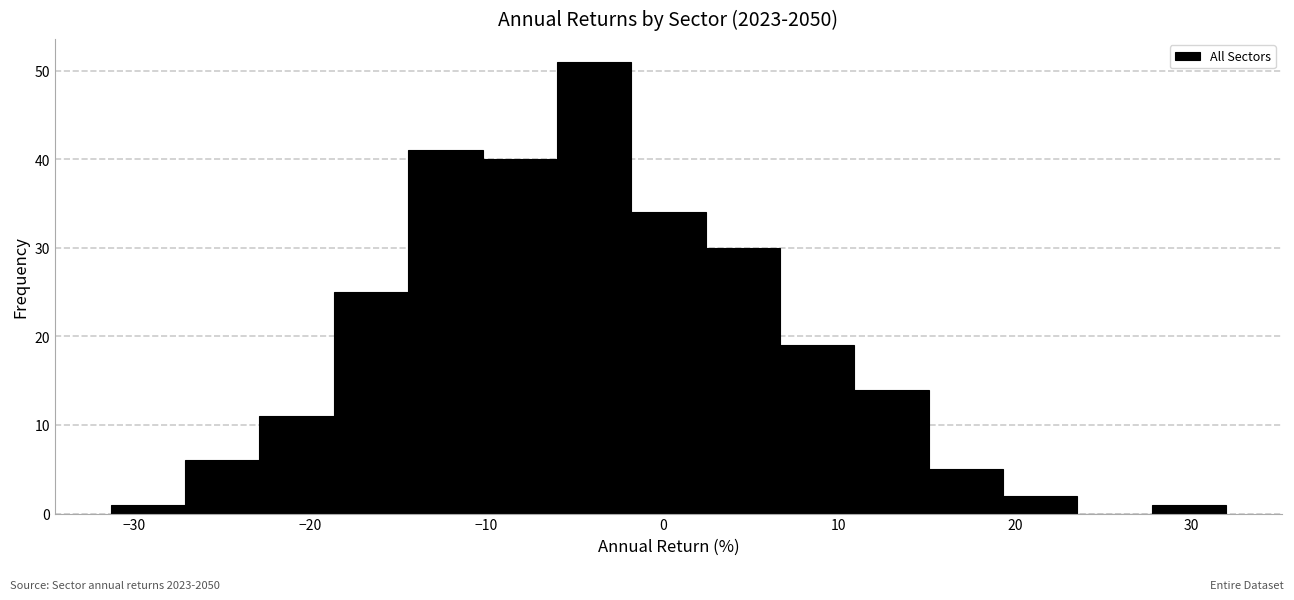

Reading left to right, list every bar in this chart as the range it spans on the x-axis followed by its height. Neither the bar edges nor the heights are printed on the chart, so give them approximately, as read against the axes.

-31 to -27: 1
-27 to -23: 6
-23 to -19: 11
-19 to -14: 25
-14 to -10: 41
-10 to -6: 40
-6 to -2: 51
-2 to 2: 34
2 to 7: 30
7 to 11: 19
11 to 15: 14
15 to 19: 5
19 to 24: 2
24 to 28: 0
28 to 32: 1